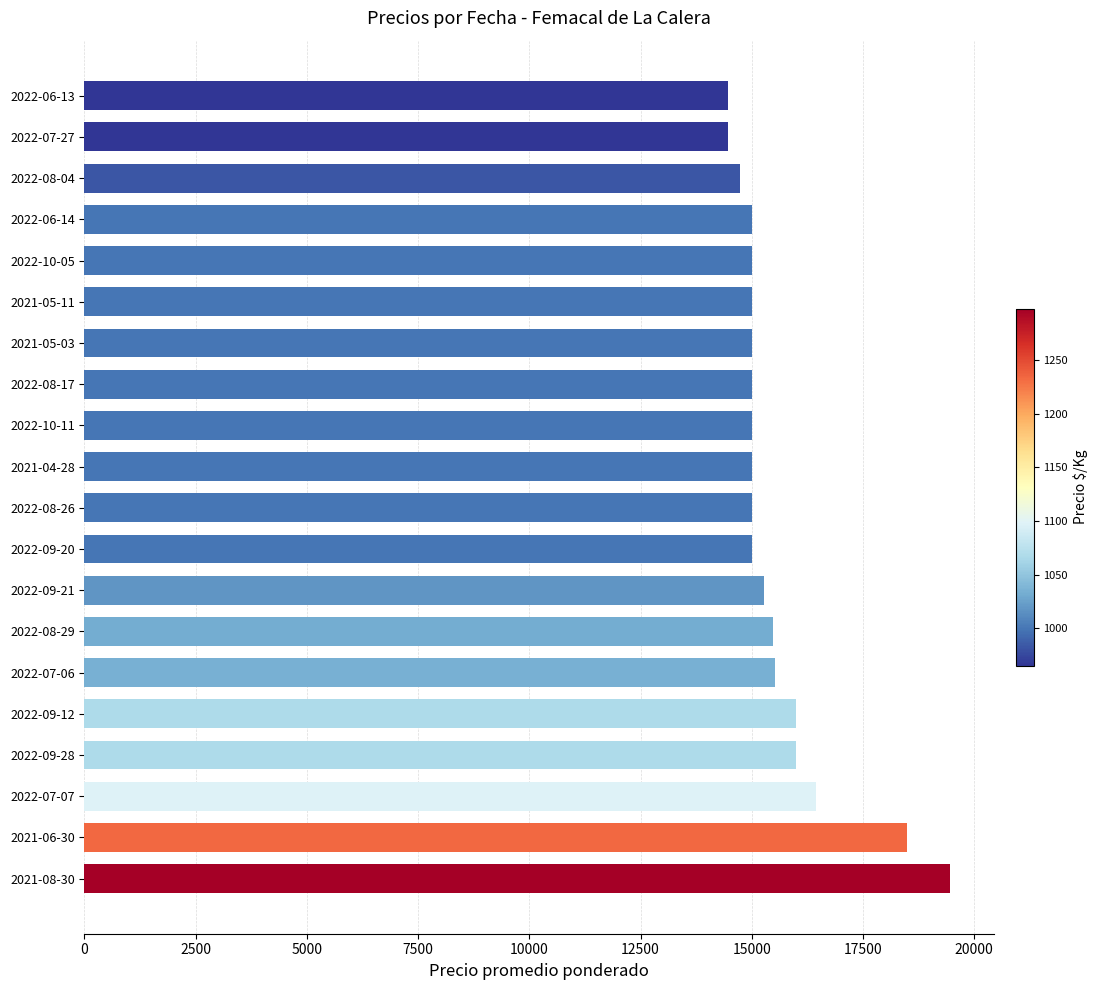

The value at 2022-08-17 is 15000. True or false?

True